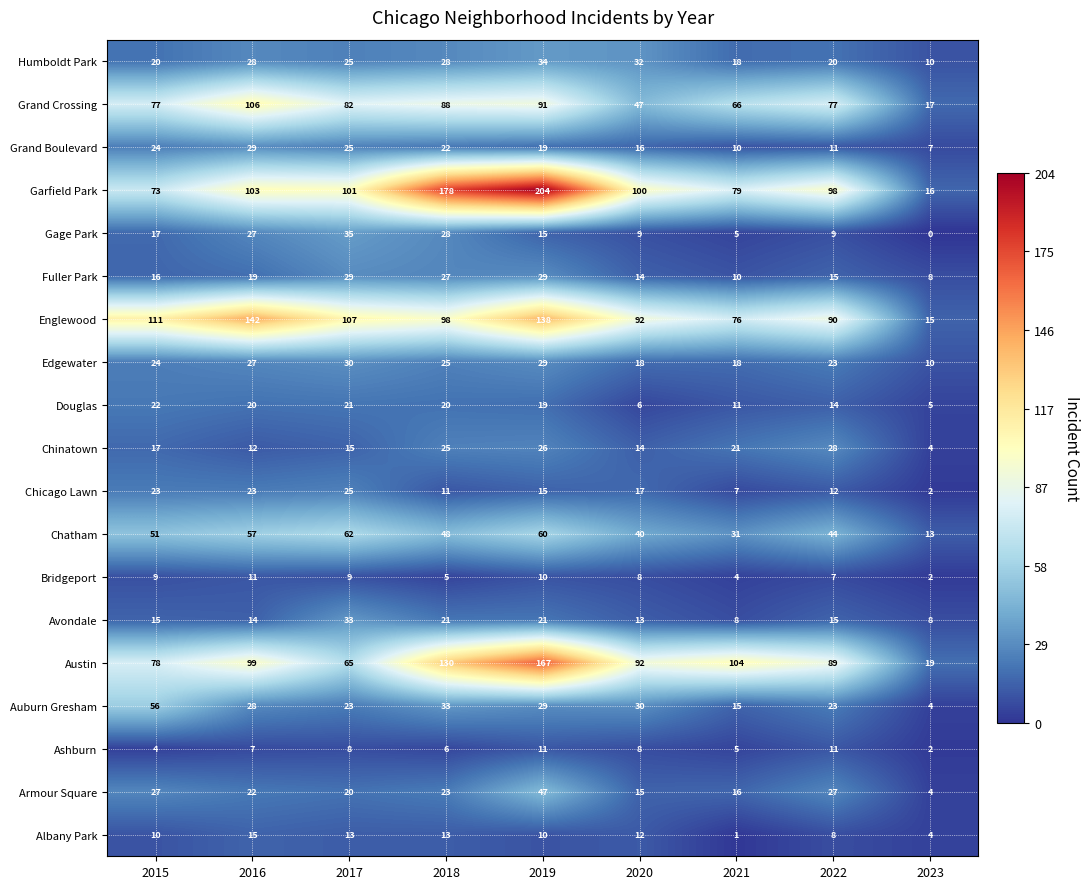

What is the approximate value of Grand Crossing at 2018, to the nearest 5?

90